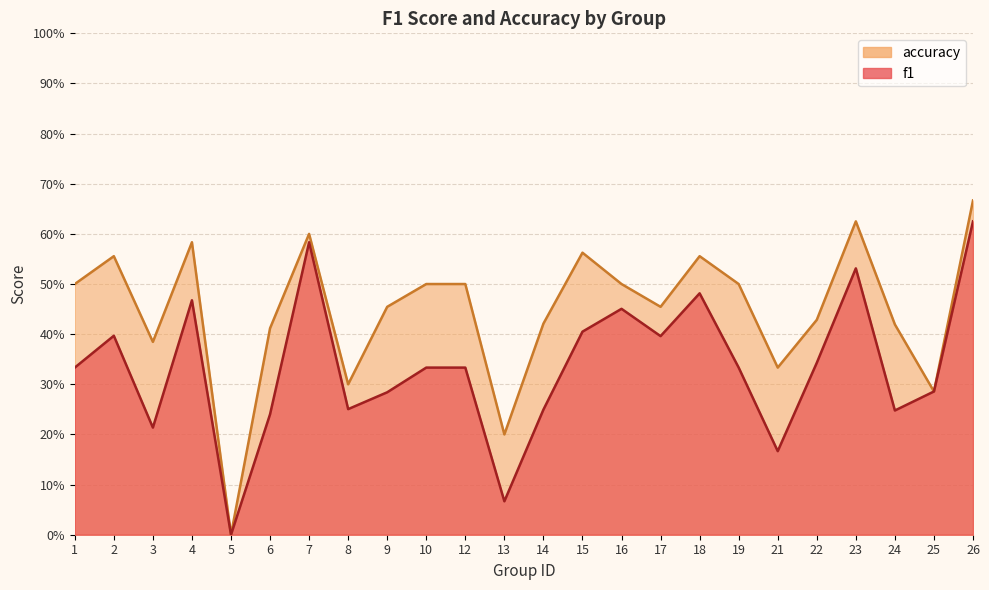

True or false: f1 and accuracy intersect in this chart.

False